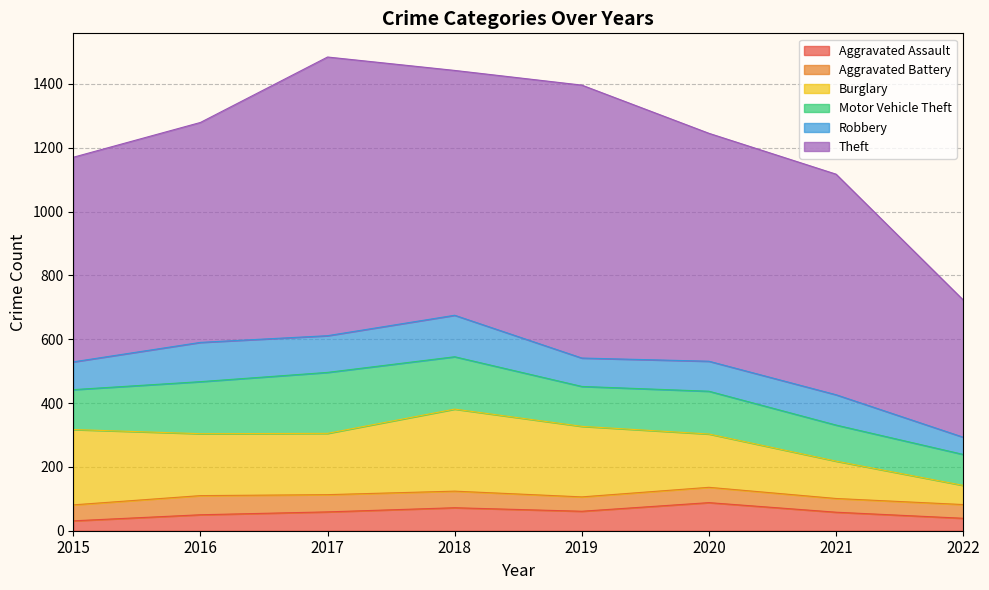

What is the difference between the maximum and minimum values in the Aggravated Assault series?

57